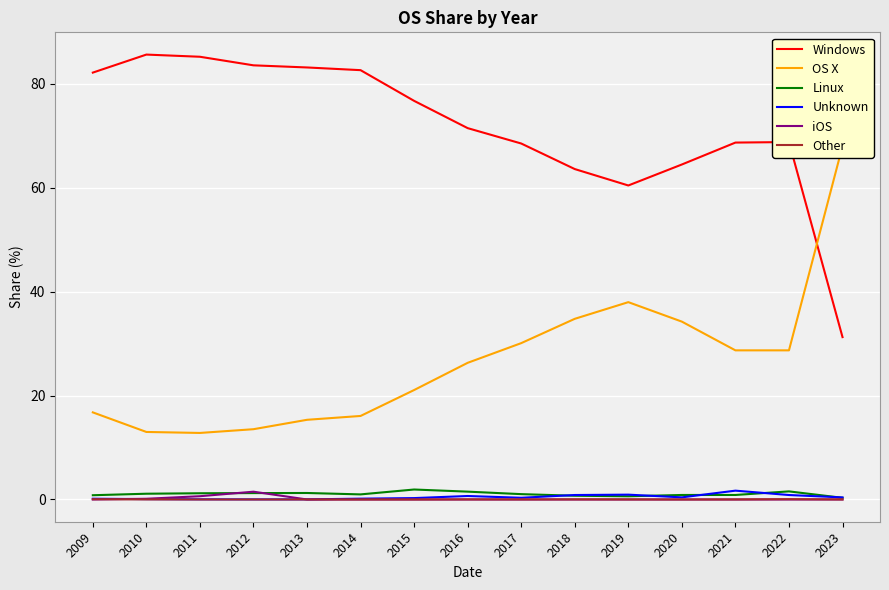

What is the minimum value for OS X?

12.8